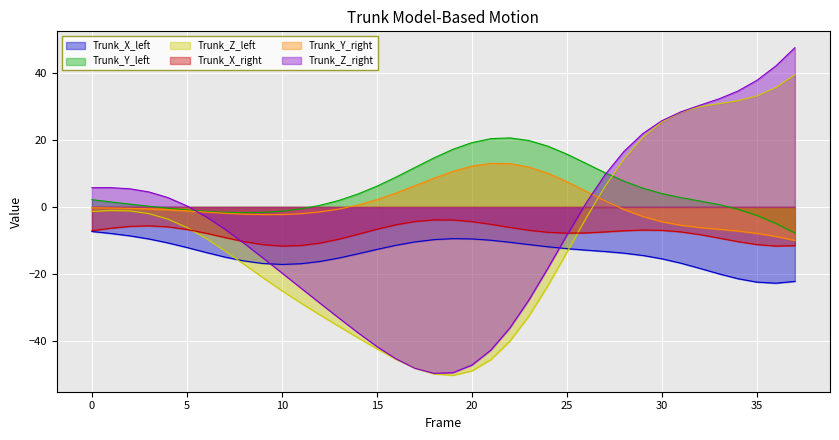

How many series are shown in this chart?

6